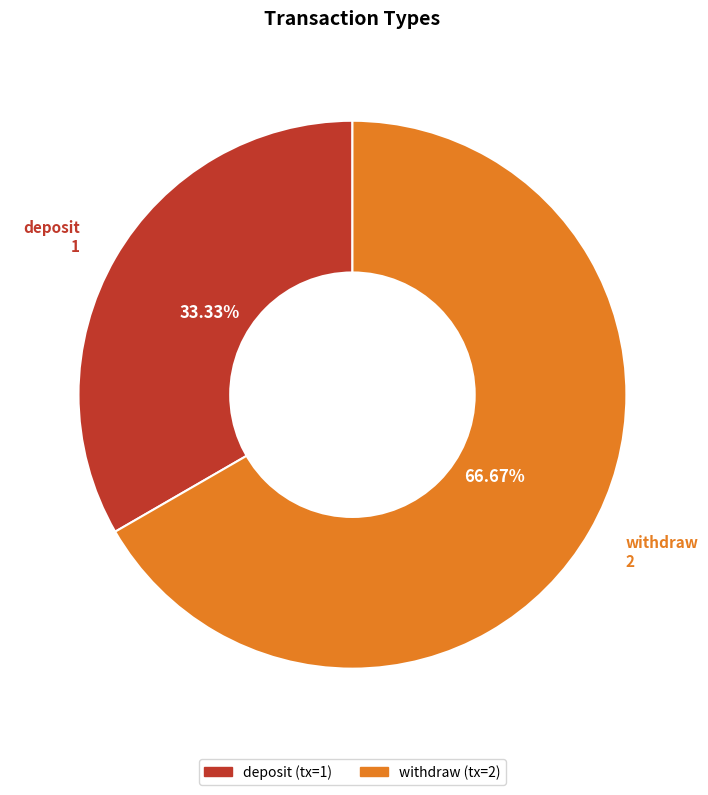

What is the smallest slice in the pie chart?

deposit